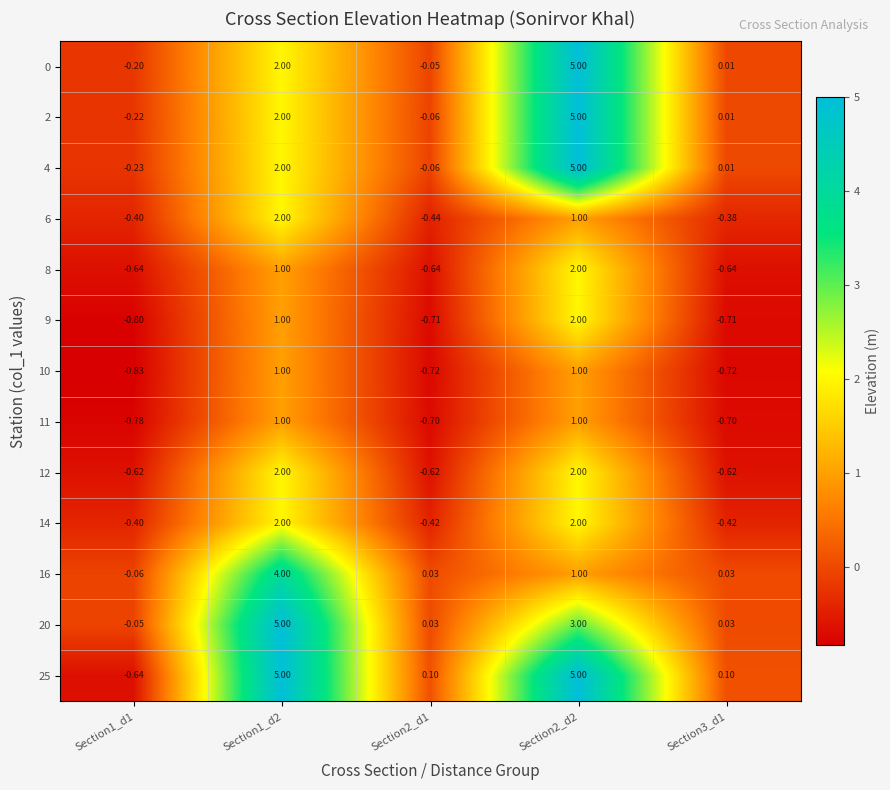

How many data points does each series have?

5